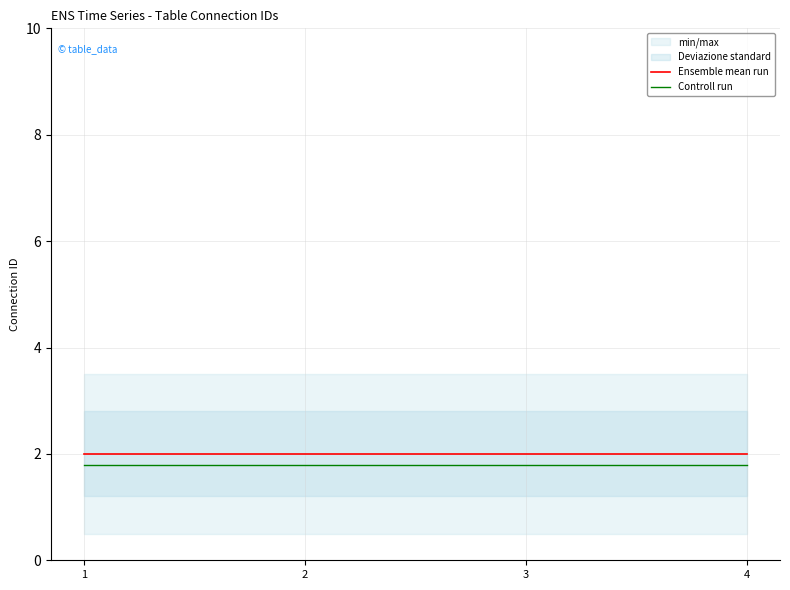

Which series has the largest total across all categories?

Ensemble mean run